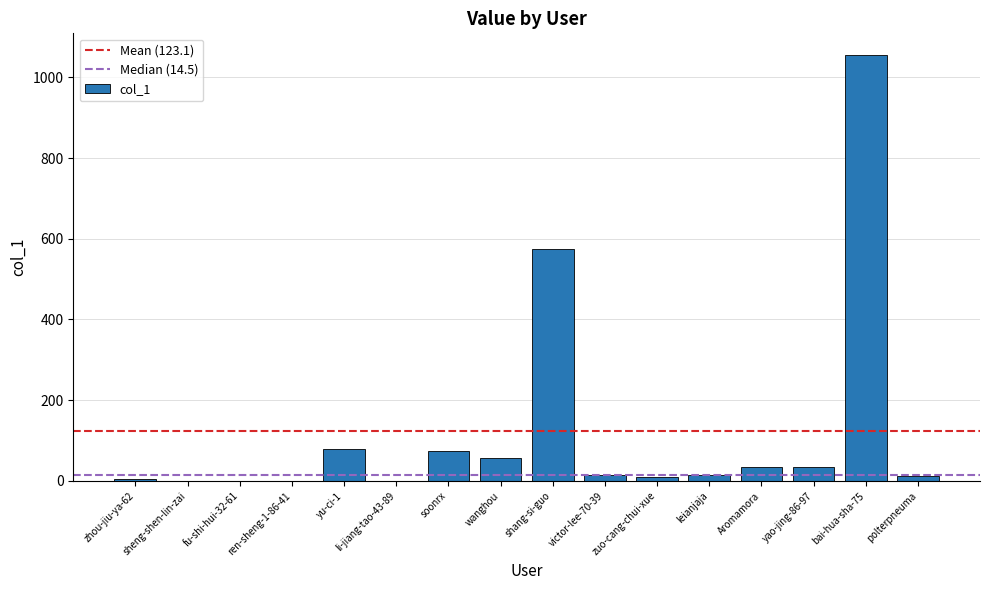

Are the bars horizontal?

No